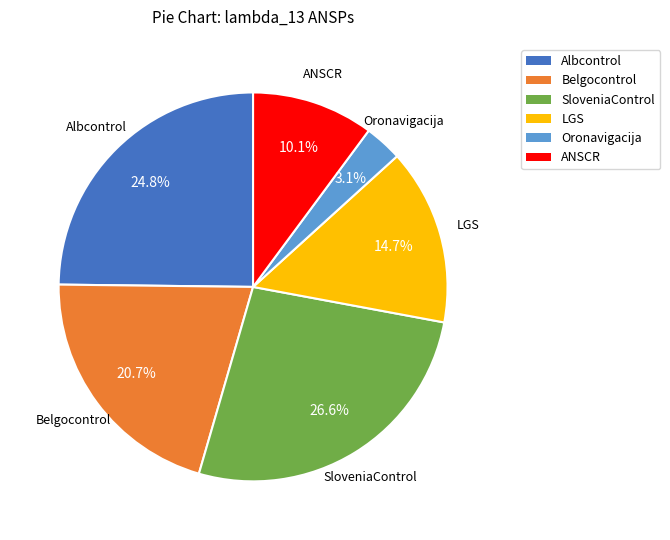

To the nearest percent, what is the average slice percentage?

17%